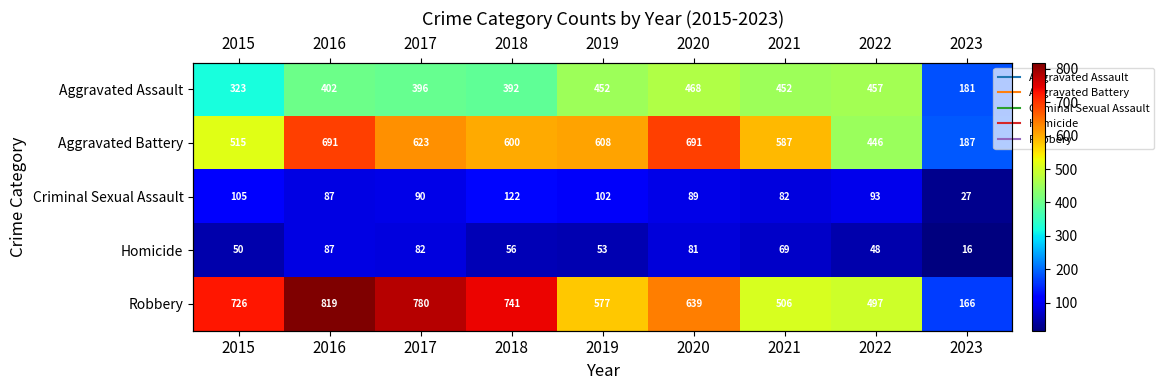

At which label is Aggravated Battery closest to 439?

2022